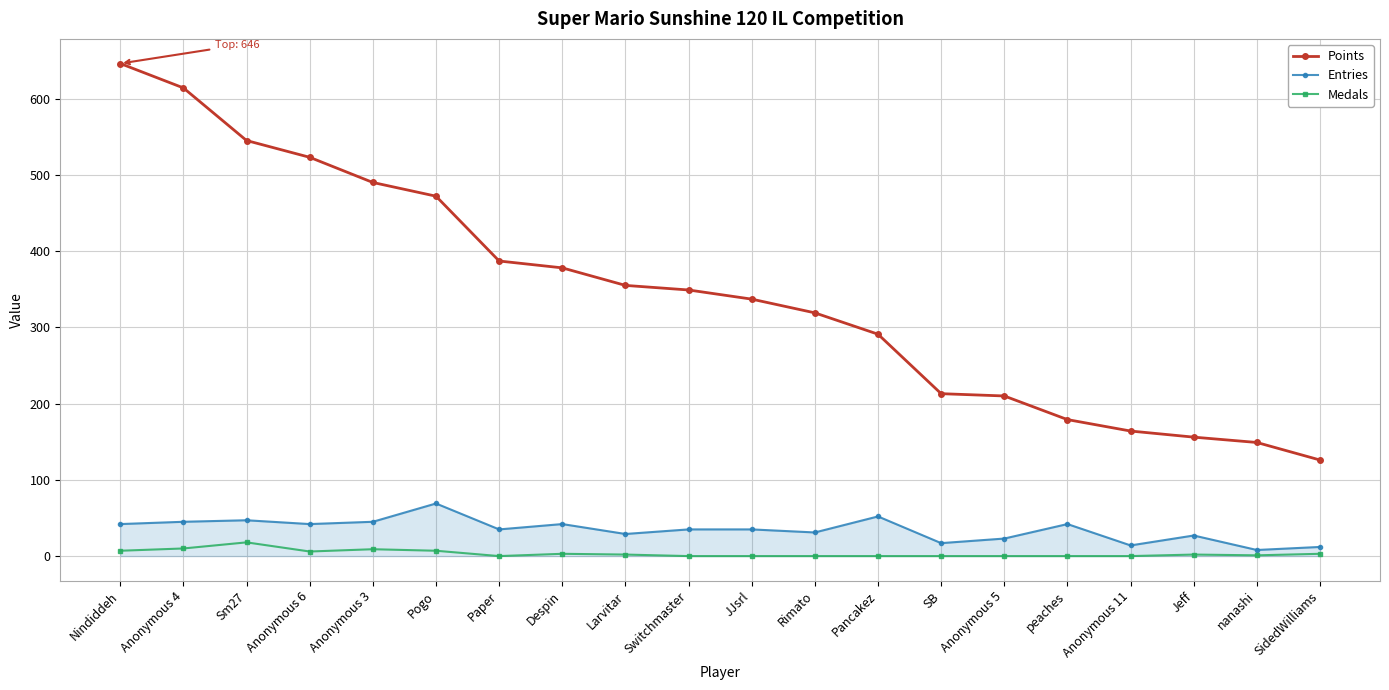

List the series in order of their peak value, lowest first.

Medals, Entries, Points